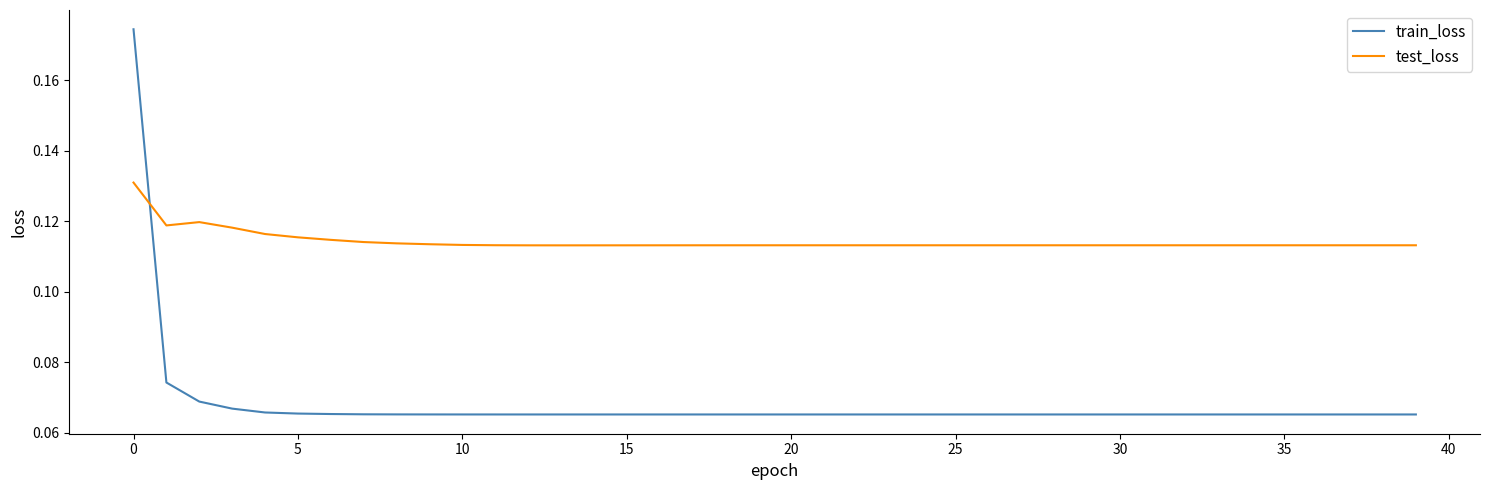

How many intersections are there between train_loss and test_loss?

1